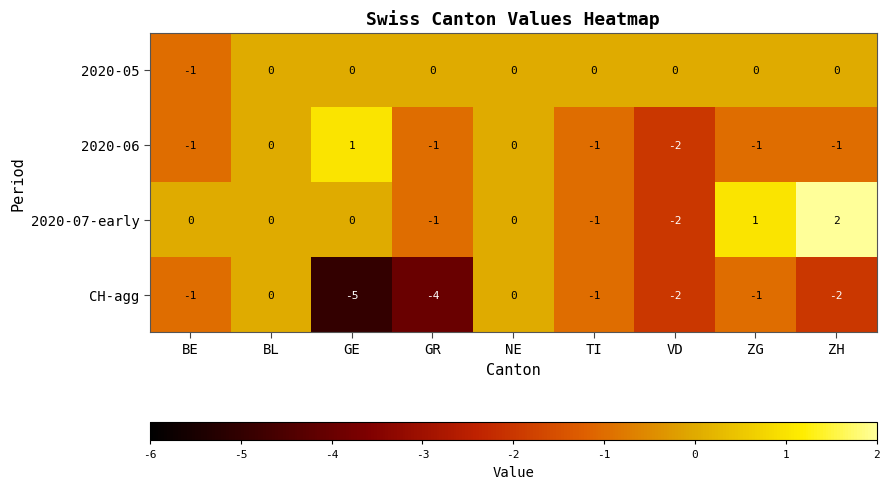

How many CH-agg values are between -2 and -1?

5